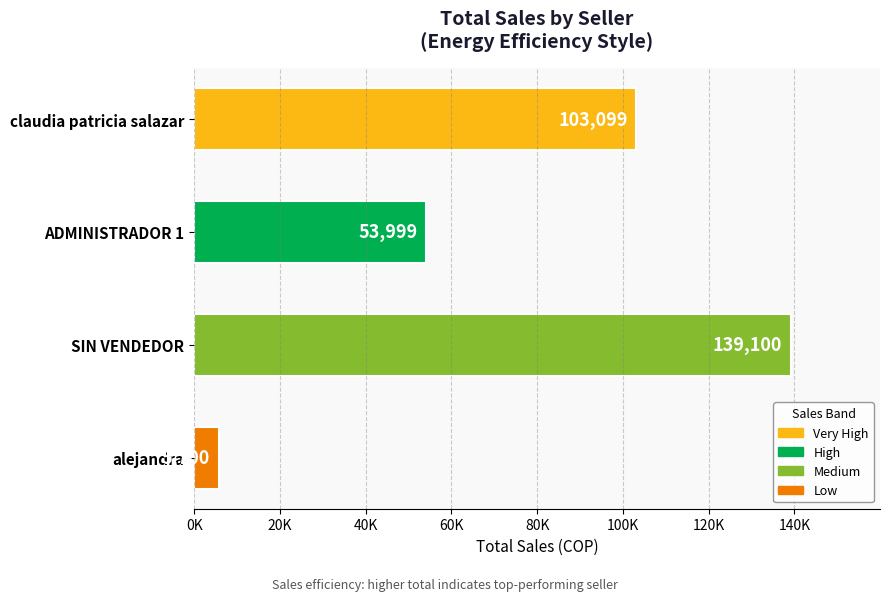

List the labels in order of value, smallest first.

alejandra, ADMINISTRADOR 1, claudia patricia salazar, SIN VENDEDOR